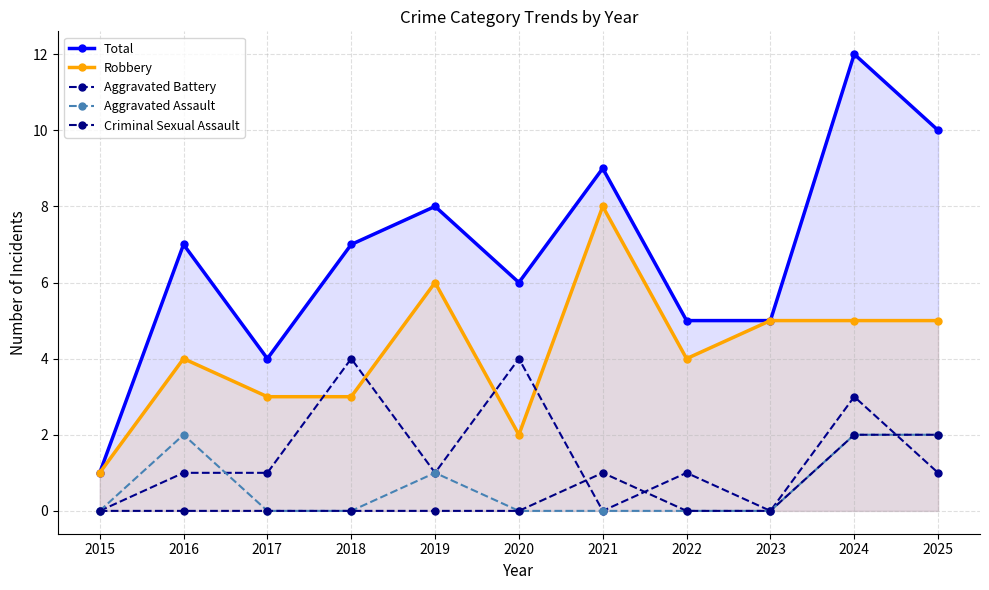

Is it true that Robbery equals 5 at 2024?

True